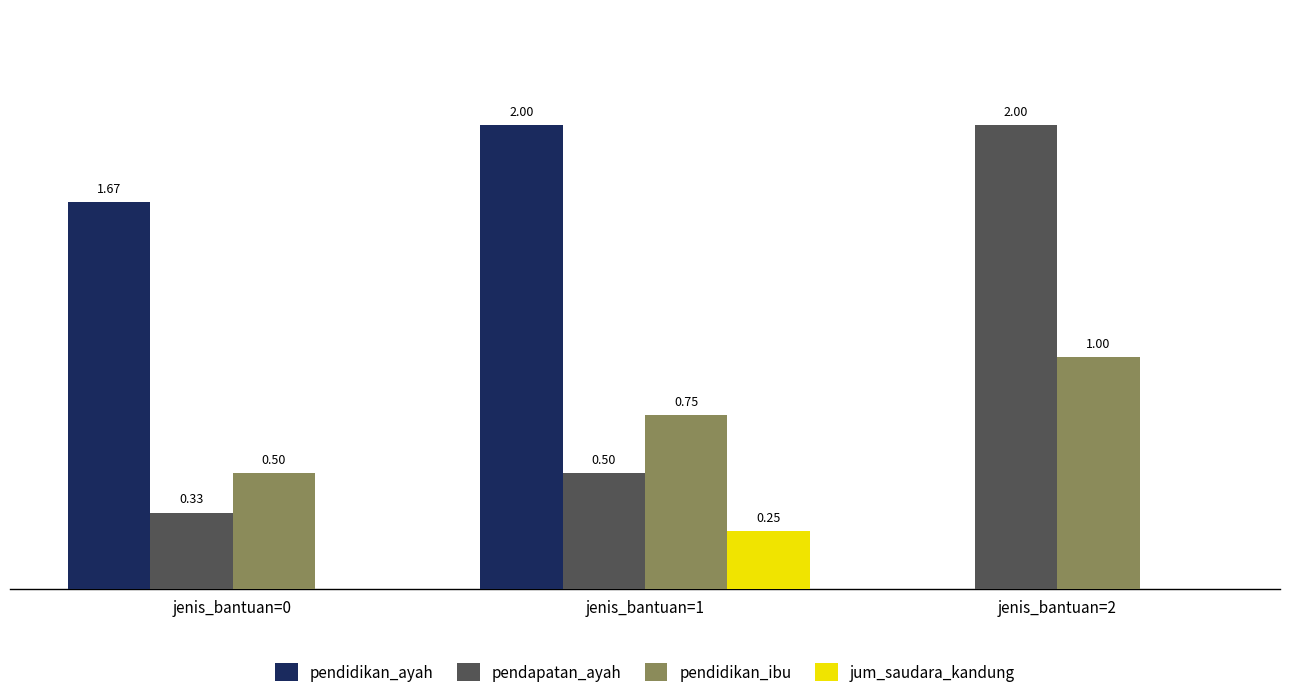

Which series changed the most between jenis_bantuan=1 and jenis_bantuan=2?

pendidikan_ayah